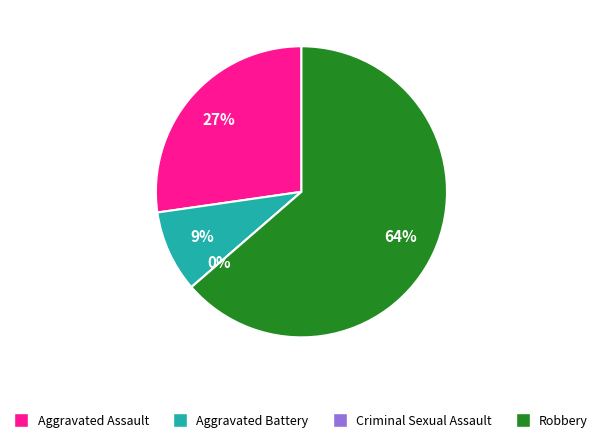

Combined, do Robbery and Criminal Sexual Assault account for over 50%?

Yes